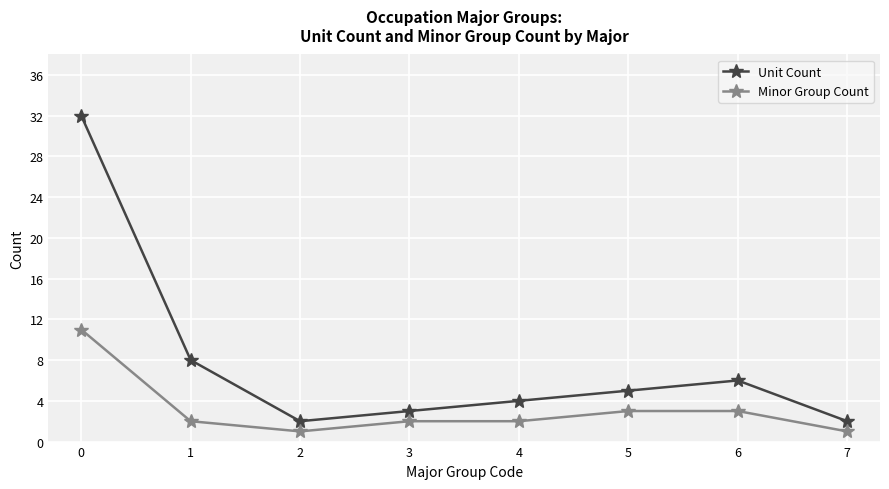

Reading left to right, what are all the values shown in this chart?

Unit Count: 32	8	2	3	4	5	6	2
Minor Group Count: 11	2	1	2	2	3	3	1